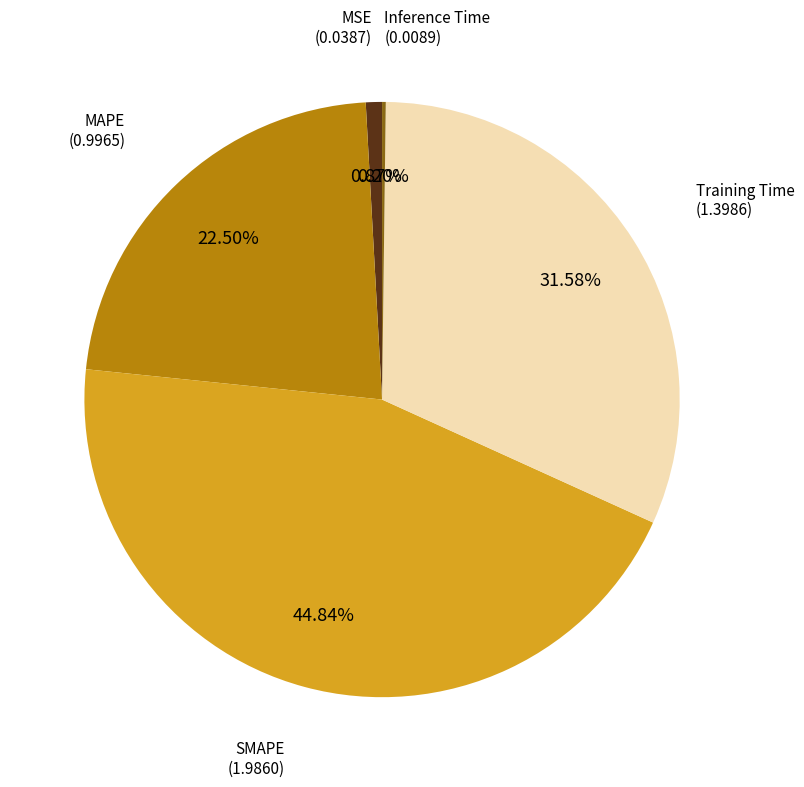

Which slice is the largest?

SMAPE